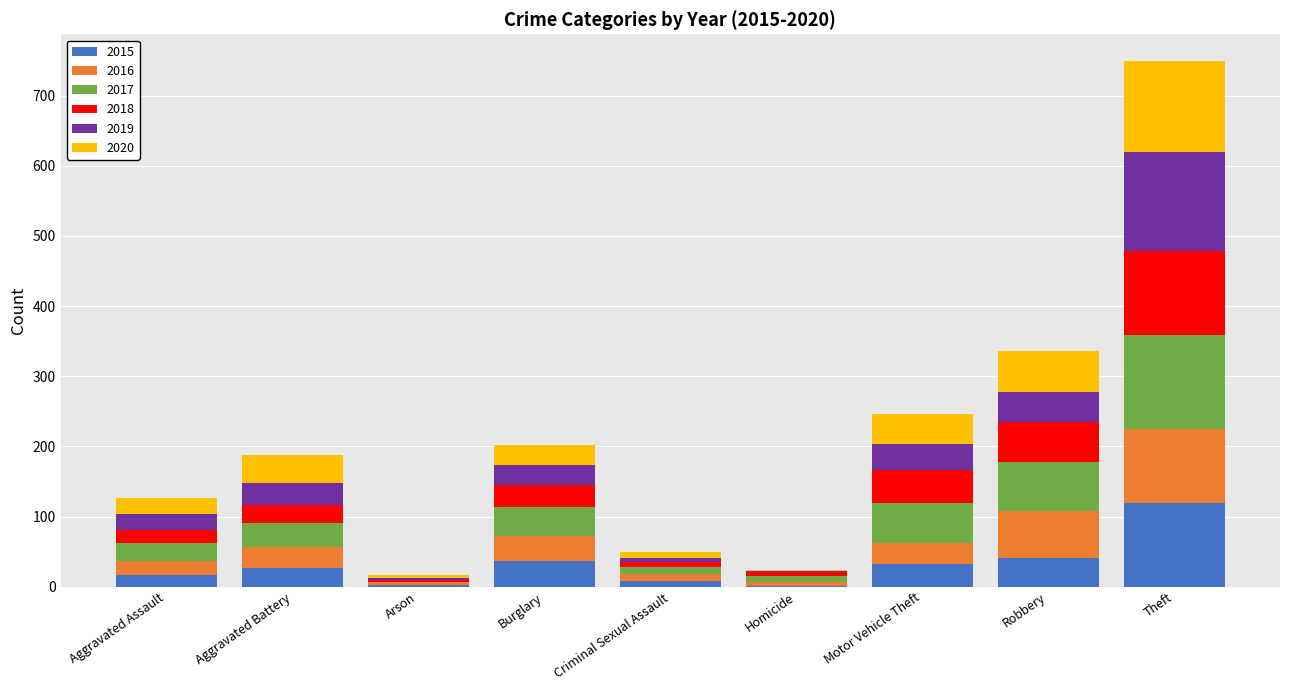

What is the highest value of the 2015 series?

120